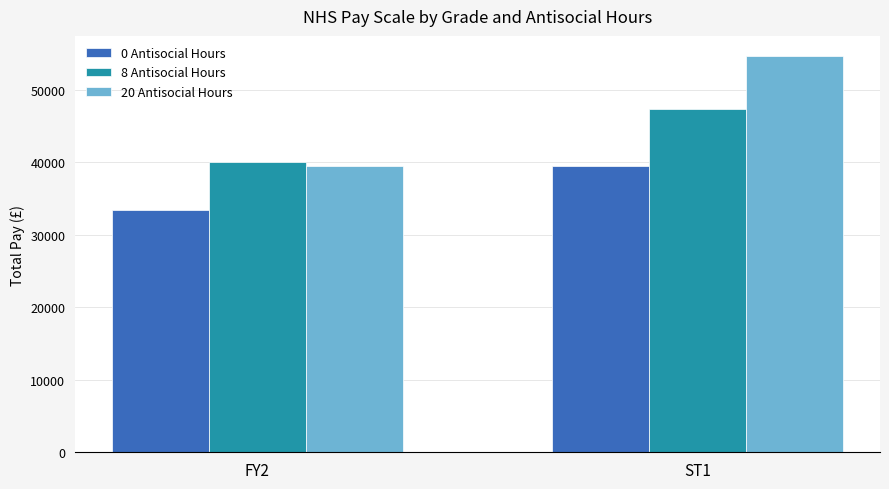

Are the bars horizontal?

No